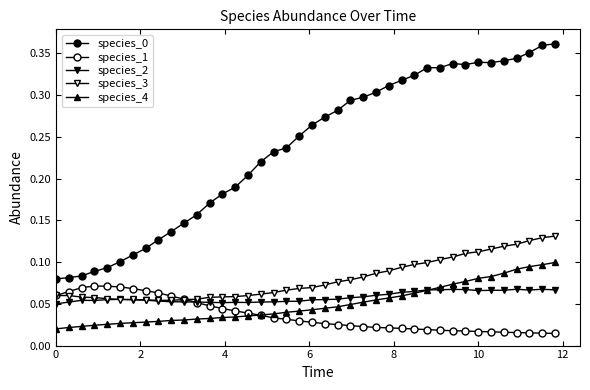

Does the chart have visible grid lines?

No